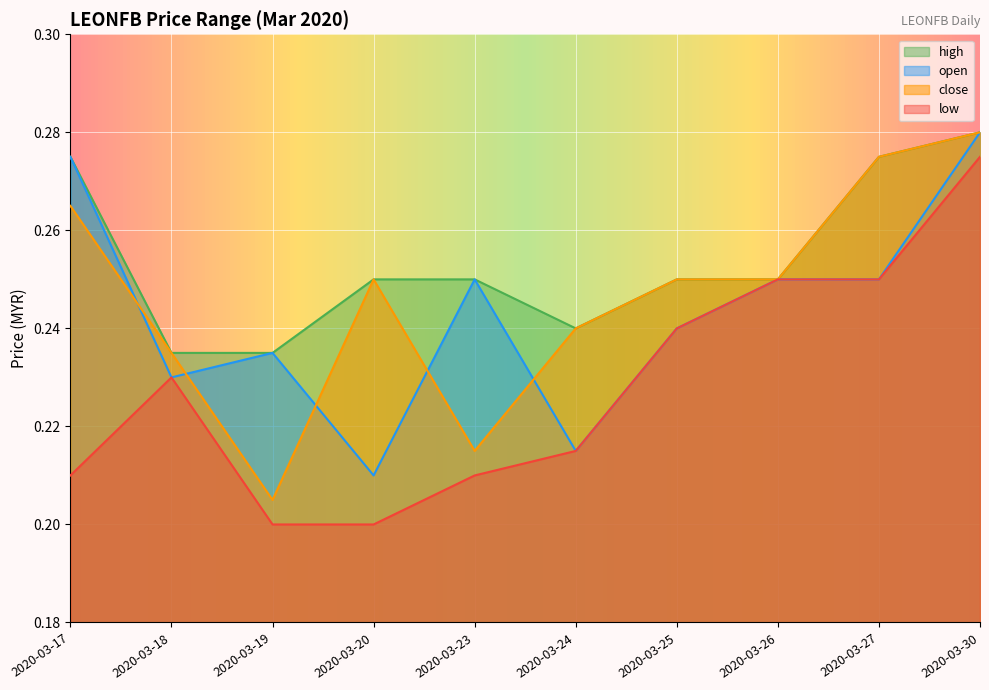

Count the number of categories in the chart.

10